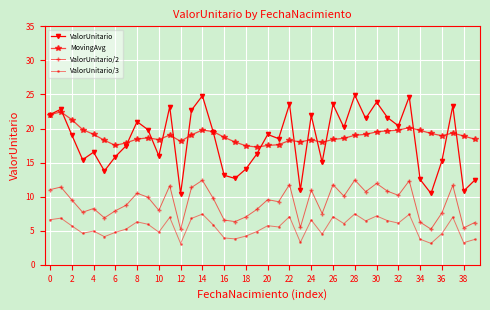

True or false: ValorUnitario/2 has more than 0 interior local peaks.

True